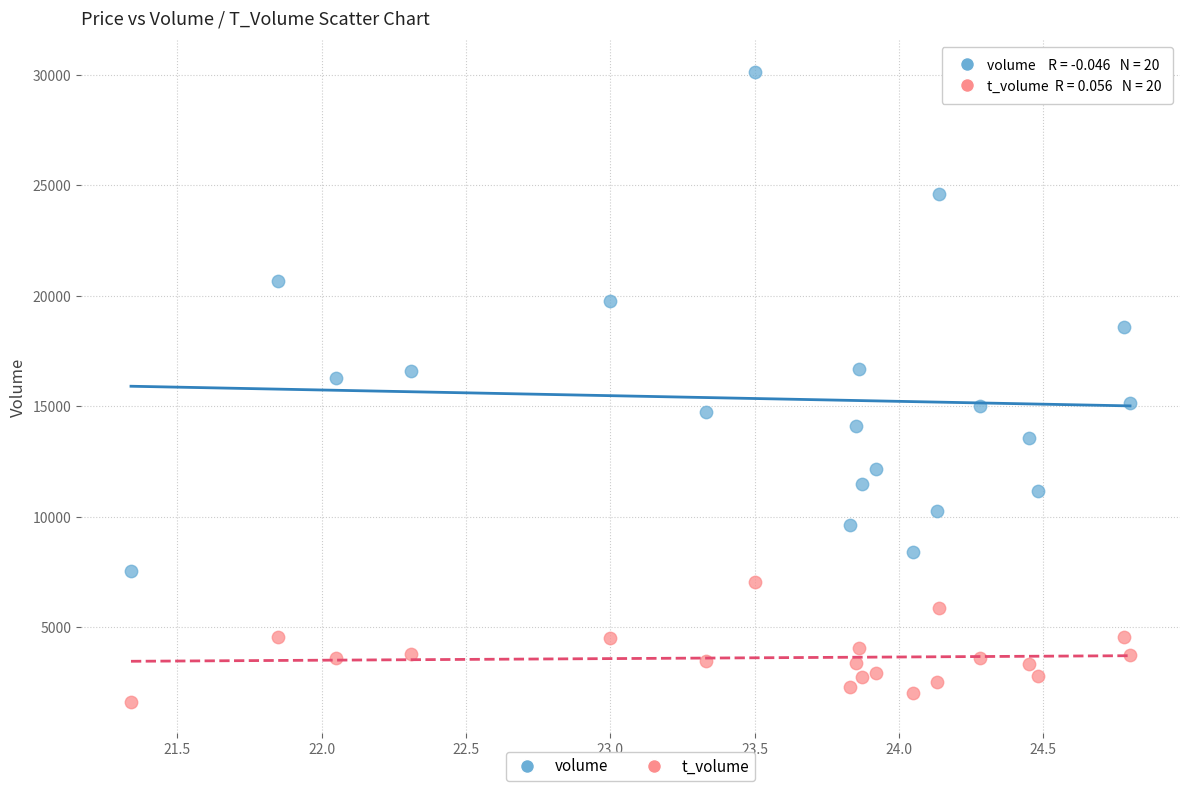

Which series contains the highest Y value?

volume